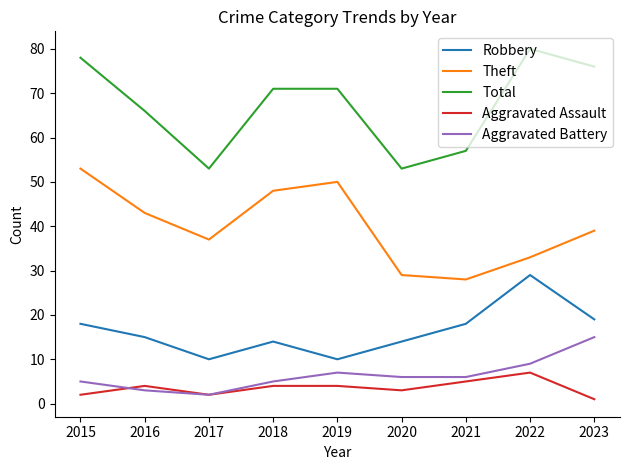

How many distinct data groups are displayed?

5